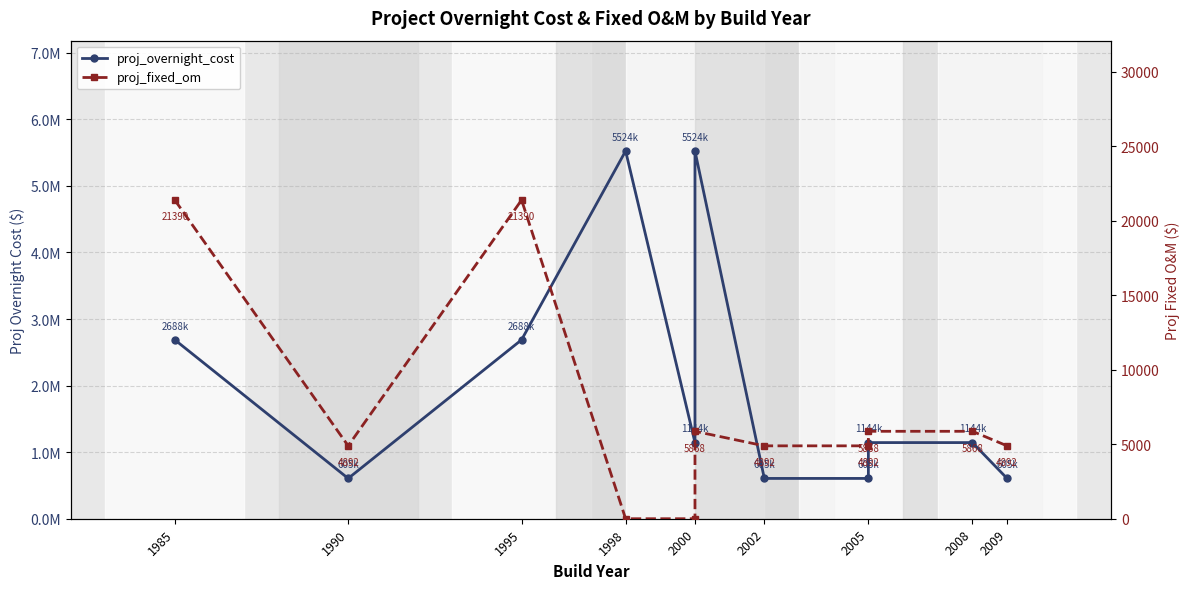

At which label does proj_fixed_om first exceed 4891?

1985